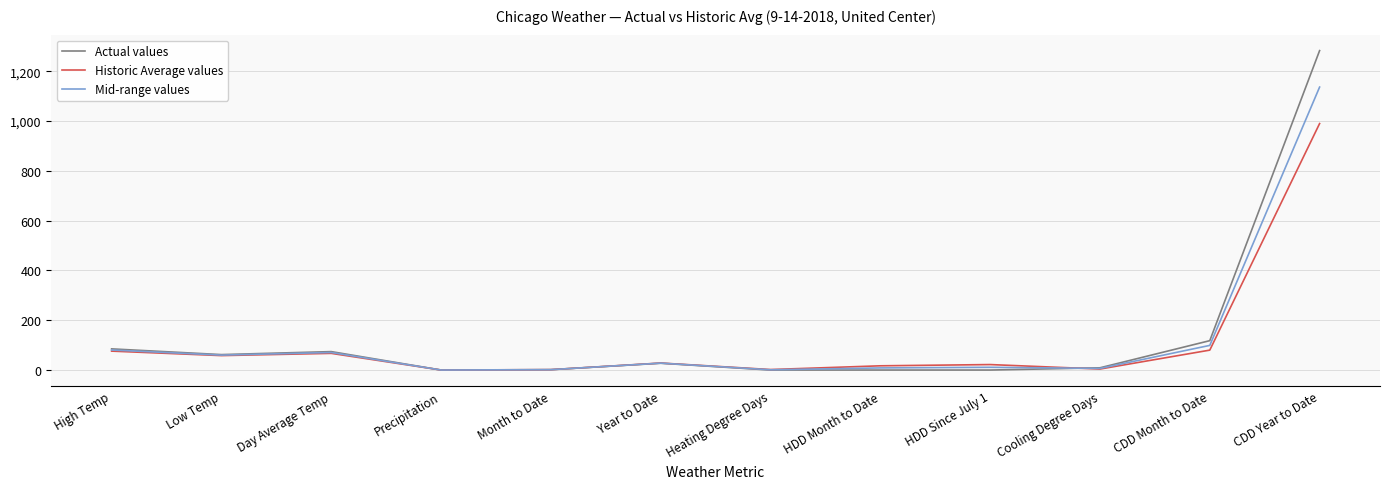

After their last crossing, which series has the higher values: Actual values or Mid-range values?

Actual values